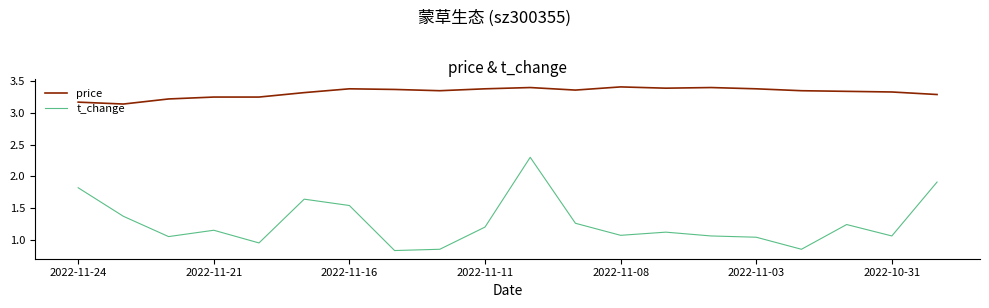

List the series in order of their overall mean, highest first.

price, t_change